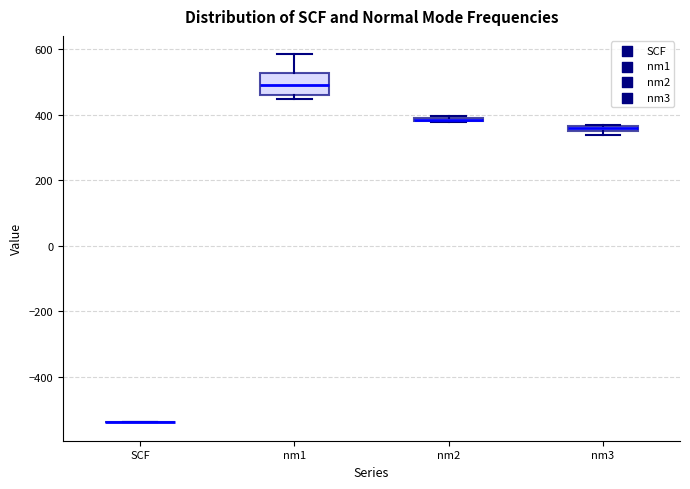

Comparing the boxes themselves (not the whiskers), which one is the tallest?

nm1